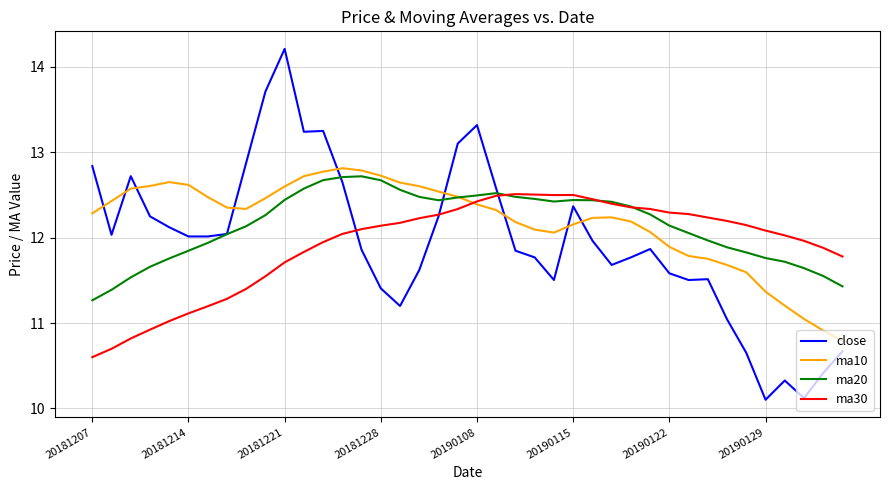

What is the lowest value of the close series?

10.1